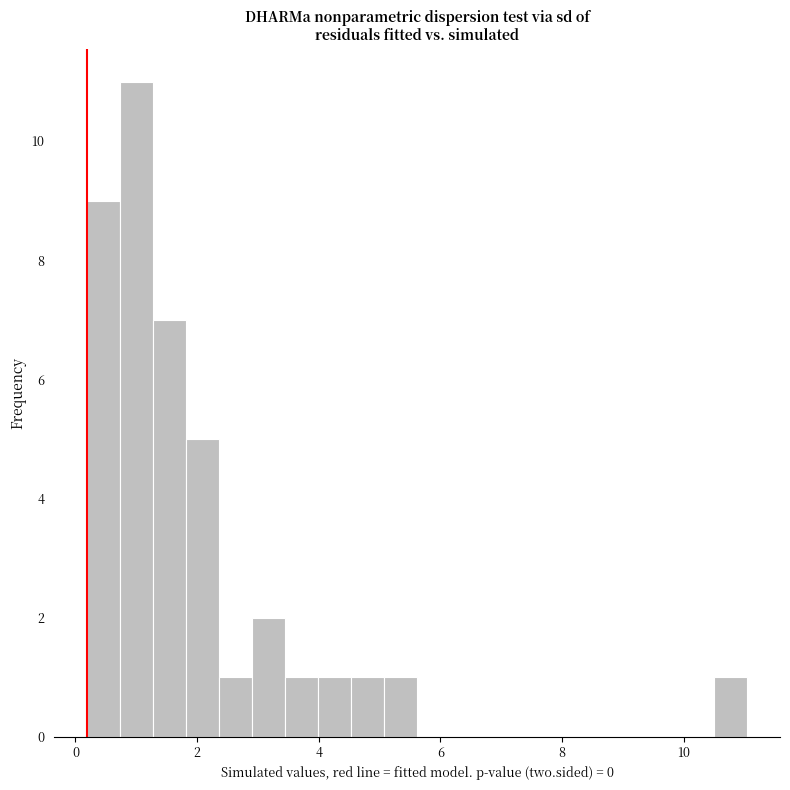

Around what value on the x-axis is the tallest bar? Give the approximate position of its centre, as read against the axis.

1.0